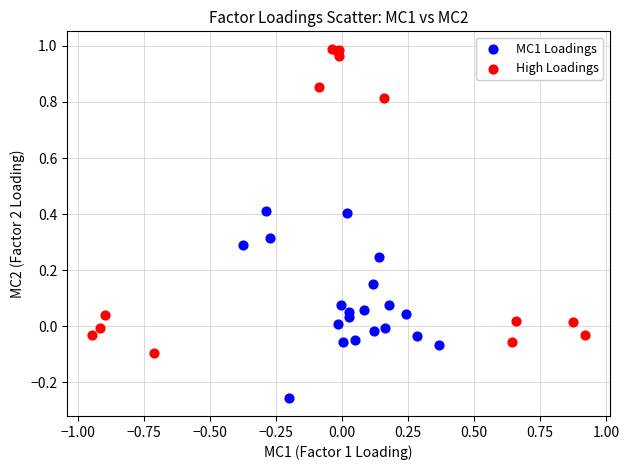

Which series contains the highest Y value?

High Loadings